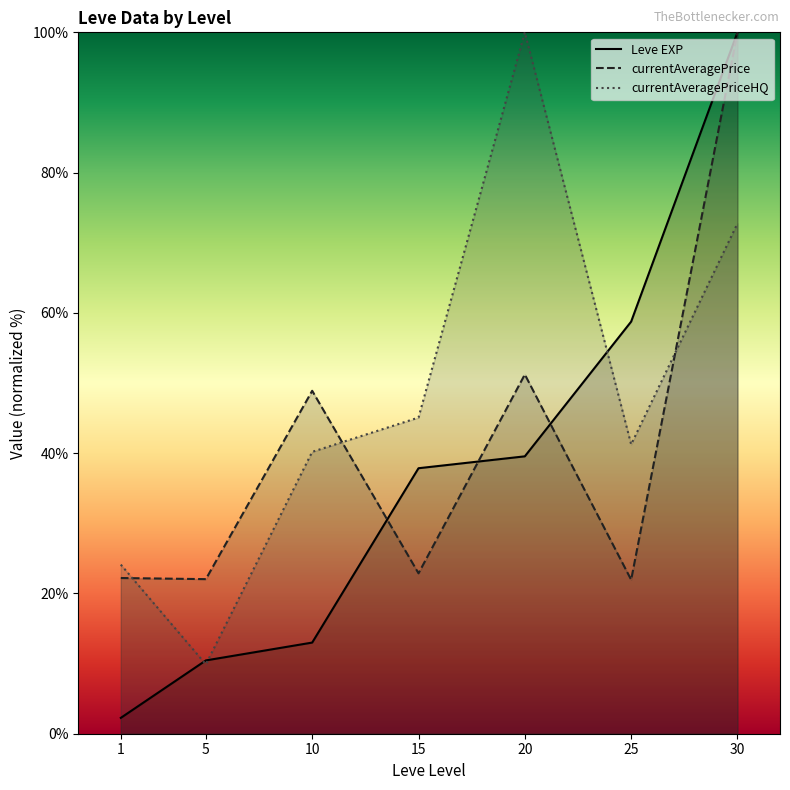

Between 5 and 30, which series saw the biggest shift?

Leve EXP